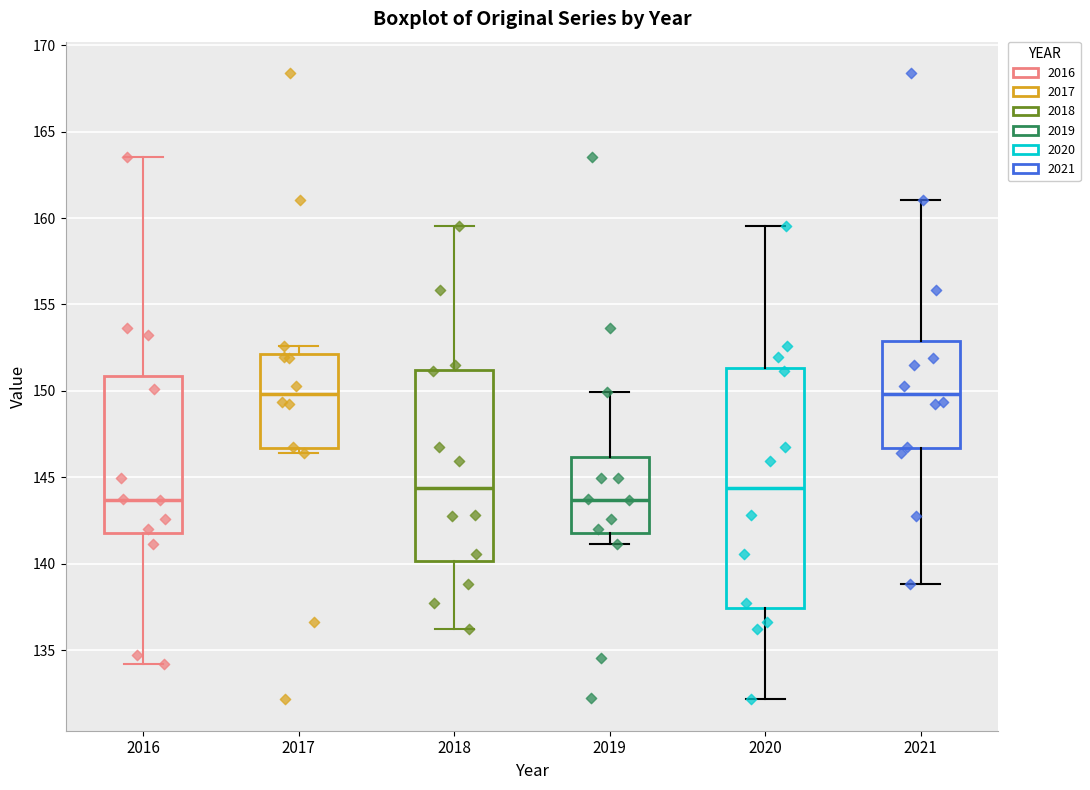

Reading left to right, read every box against the y-axis: the position of its median line, the range the box covers, and the ends of its whiskers. The values are not printed on the chart, so give them approximately, as read against the axis.

2016: median 143.5, box 142.0 to 151.0, whiskers 134.0 to 163.5
2017: median 150.0, box 146.5 to 152.0, whiskers 146.5 (just below the box's lower edge) to 152.5
2018: median 144.5, box 140.0 to 151.0, whiskers 136.5 to 159.5
2019: median 143.5, box 142.0 to 146.0, whiskers 141.0 to 150.0
2020: median 144.5, box 137.5 to 151.5, whiskers 132.0 to 159.5
2021: median 150.0, box 146.5 to 153.0, whiskers 139.0 to 161.0